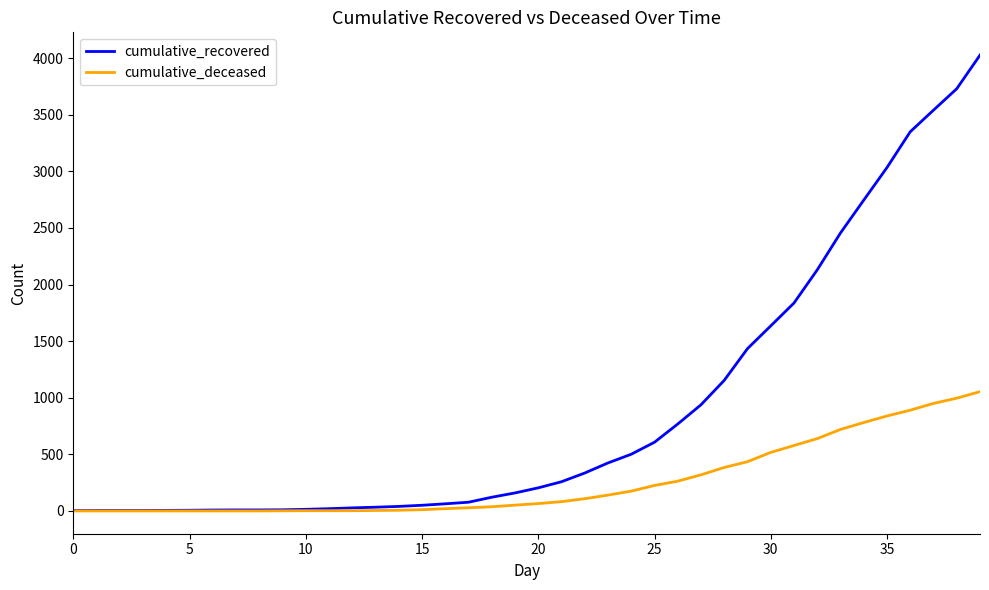

What is the maximum value for cumulative_deceased?

1054